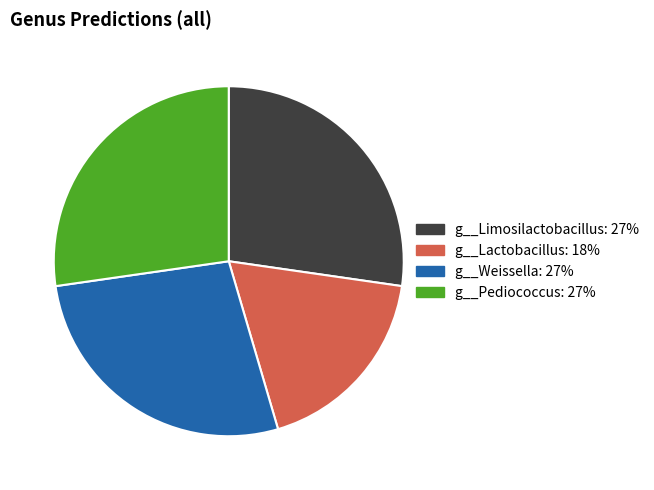

How many segments does this pie chart have?

4